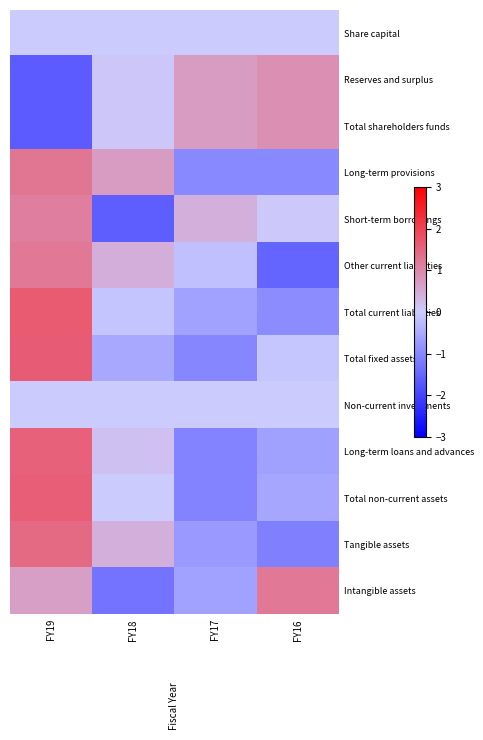

Reading left to right, what are all the values shown in this chart?

Share capital: FY19=0.0	FY18=0.0	FY17=0.0	FY16=0.0
Reserves and surplus: FY19=-1.7	FY18=0.1	FY17=0.7	FY16=0.9
Total shareholders funds: FY19=-1.7	FY18=0.1	FY17=0.7	FY16=0.9
Long-term provisions: FY19=1.3	FY18=0.7	FY17=-1.0	FY16=-1.0
Short-term borrowings: FY19=1.1	FY18=-1.6	FY17=0.4	FY16=0.1
Other current liabilities: FY19=1.2	FY18=0.4	FY17=-0.2	FY16=-1.5
Total current liabilities: FY19=1.7	FY18=-0.1	FY17=-0.6	FY16=-0.9
Total fixed assets: FY19=1.6	FY18=-0.5	FY17=-1.0	FY16=-0.1
Non-current investments: FY19=0.0	FY18=0.0	FY17=0.0	FY16=0.0
Long-term loans and advances: FY19=1.6	FY18=0.2	FY17=-1.1	FY16=-0.6
Total non-current assets: FY19=1.6	FY18=0.0	FY17=-1.1	FY16=-0.5
Tangible assets: FY19=1.4	FY18=0.4	FY17=-0.7	FY16=-1.1
Intangible assets: FY19=0.7	FY18=-1.3	FY17=-0.6	FY16=1.2